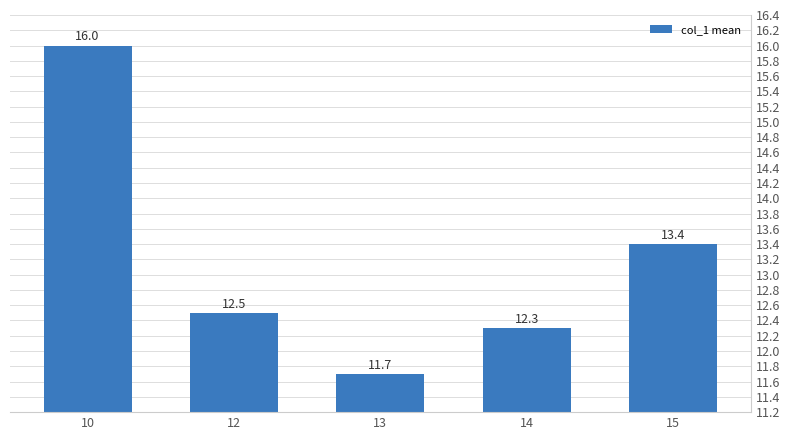

What is the change in value from 10 to 13?

-4.3